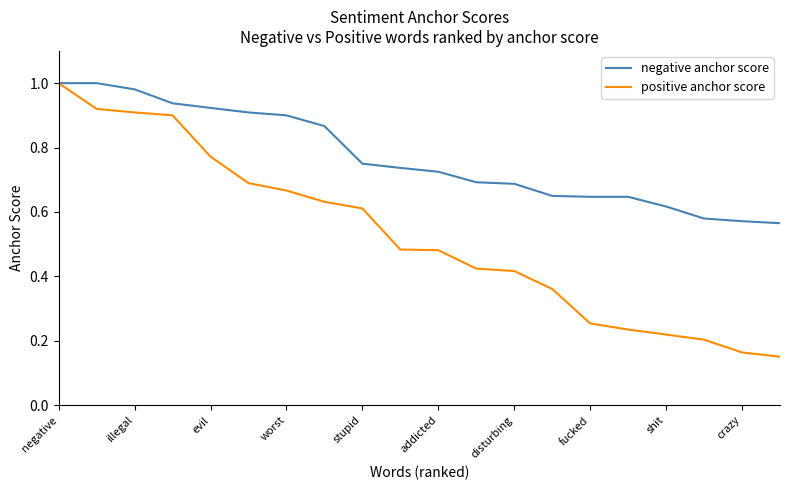

Which series has the widest spread of values?

positive anchor score